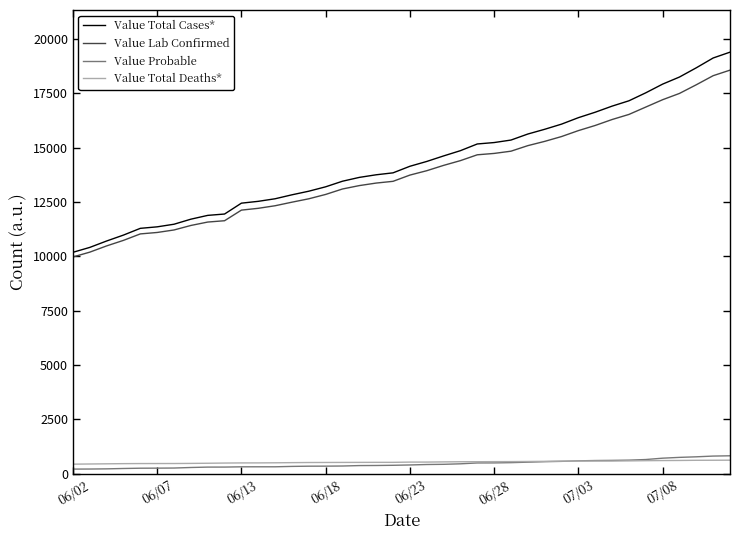

What is the difference between the maximum and minimum values in the Value Probable series?

612